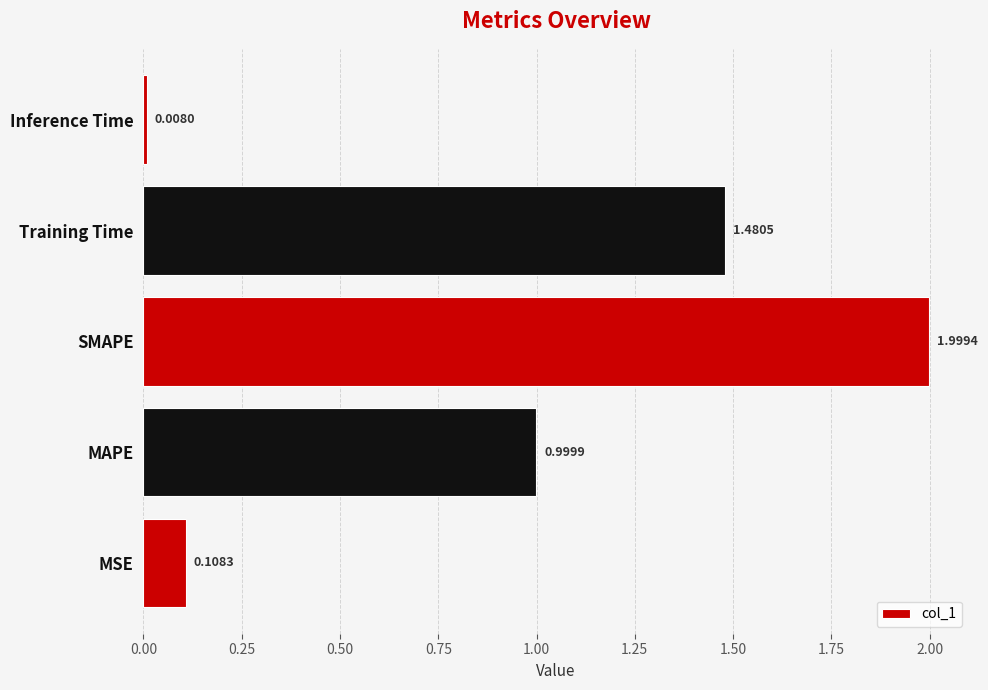

What is the change in value from SMAPE to Training Time?

-0.5